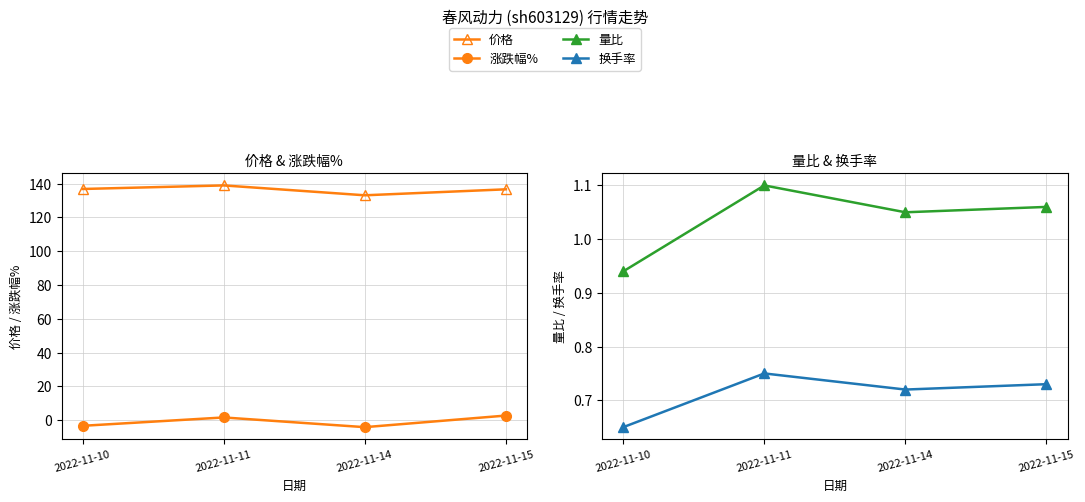

Count the 换手率 values in the range 0 to 1.

4